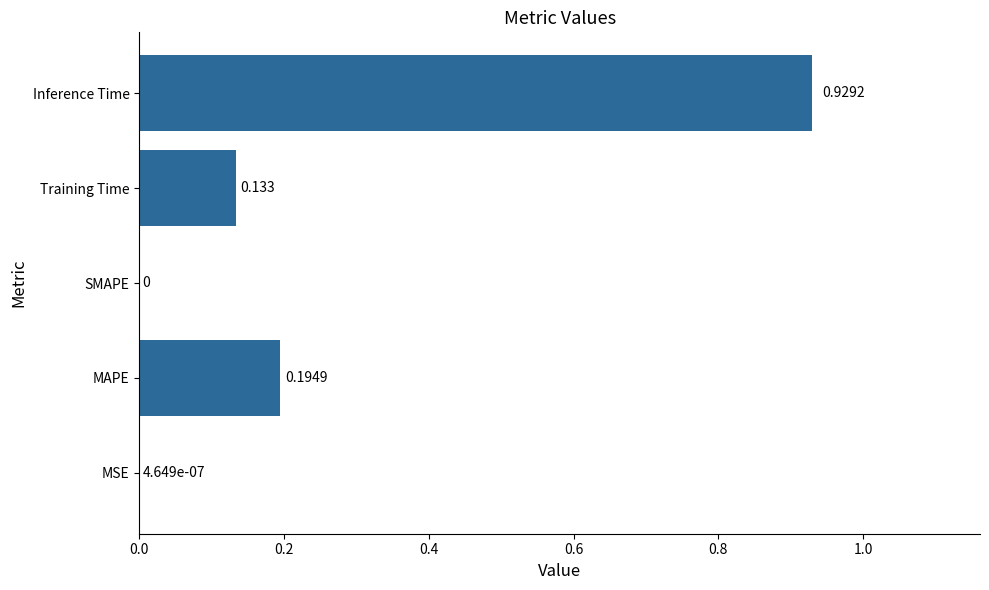

At which category does the chart reach its peak across all series?

Inference Time